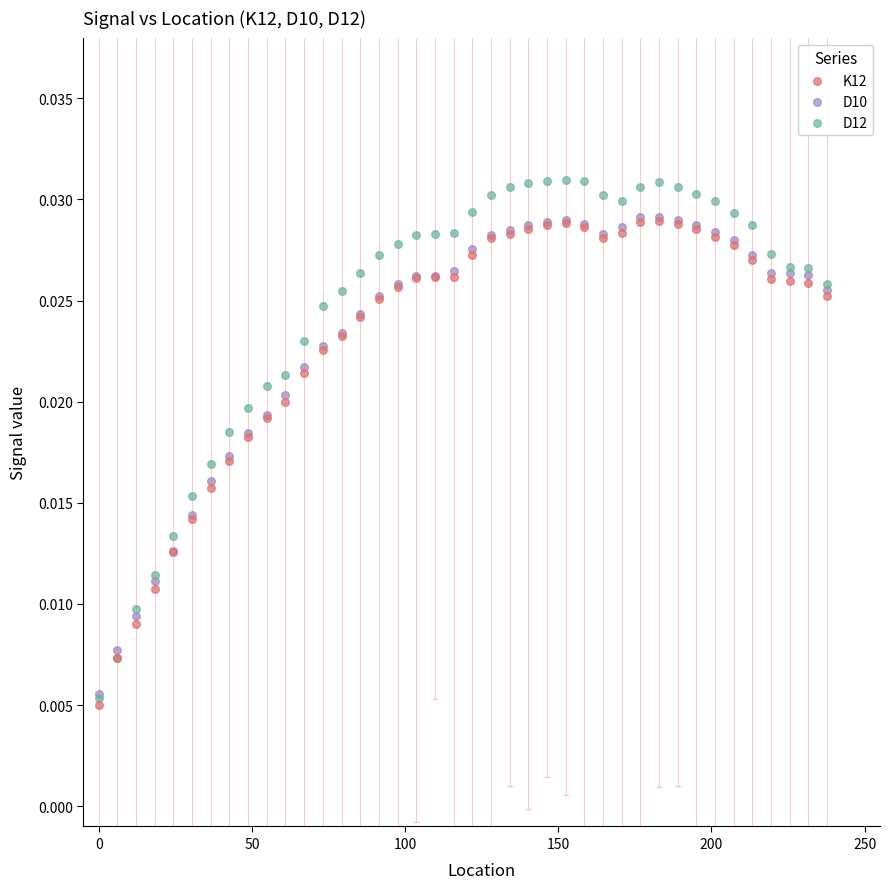

What are all the series names shown in the legend?

K12, D10, D12